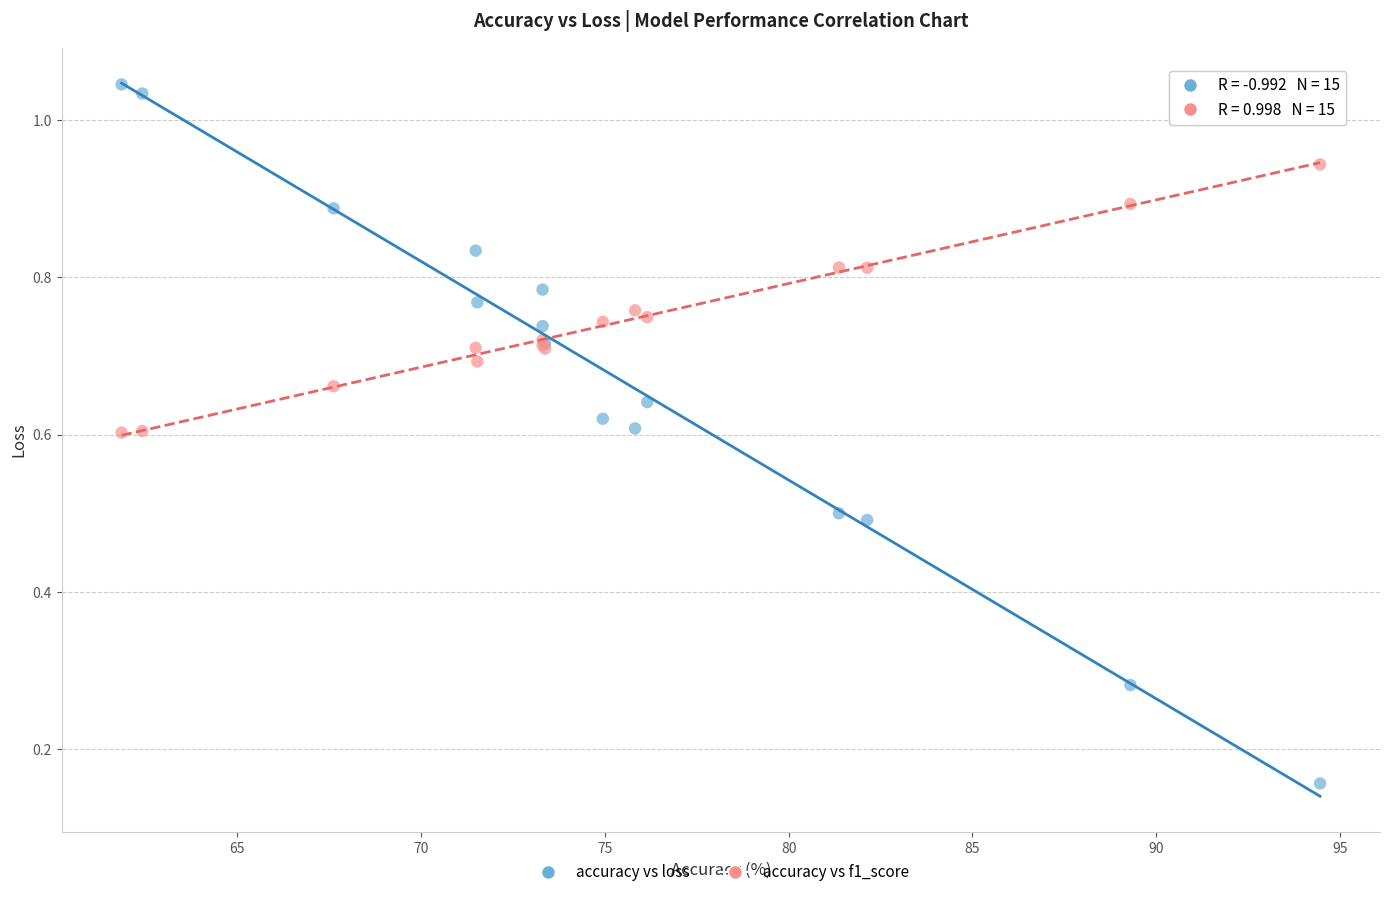

Which series reaches the maximum Y coordinate?

accuracy vs loss